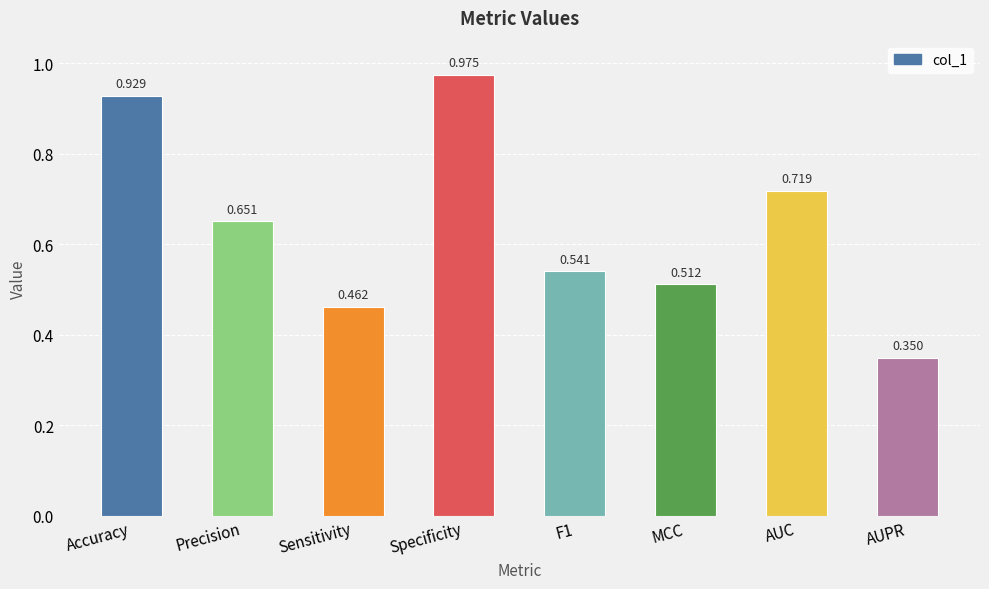

At which label is the value closest to 0?

AUPR